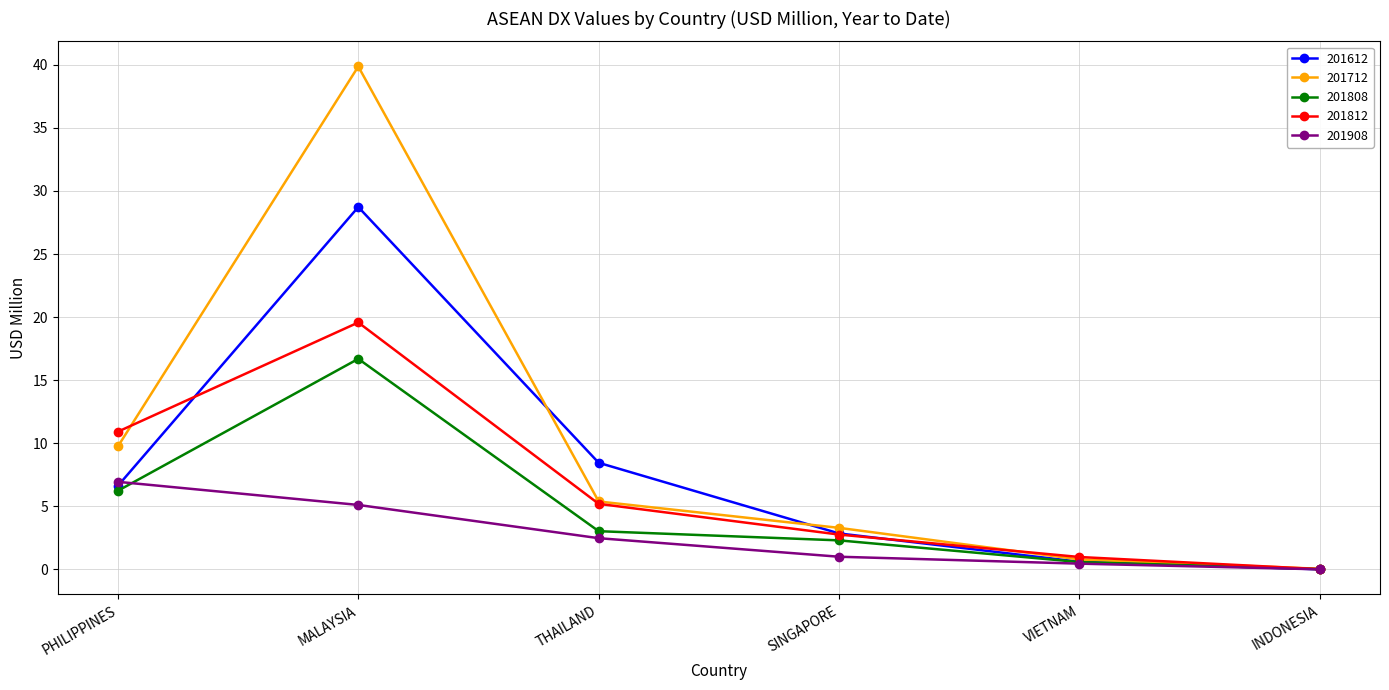

What is the difference between the highest and lowest values at THAILAND?

6.0